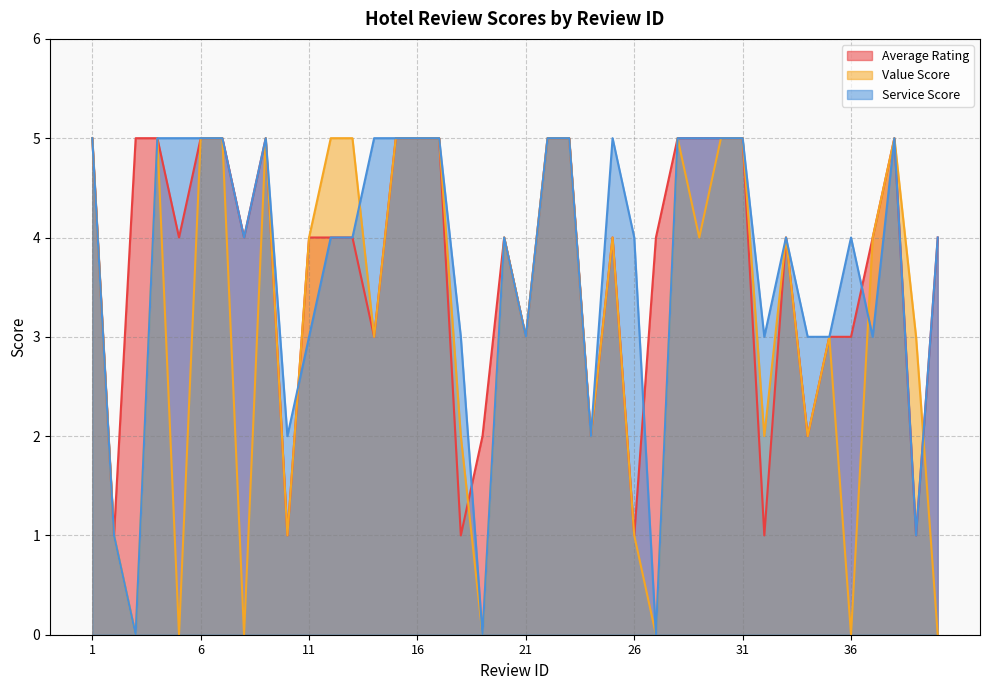

After their last crossing, which series has the higher values: Value Score or Service Score?

Service Score